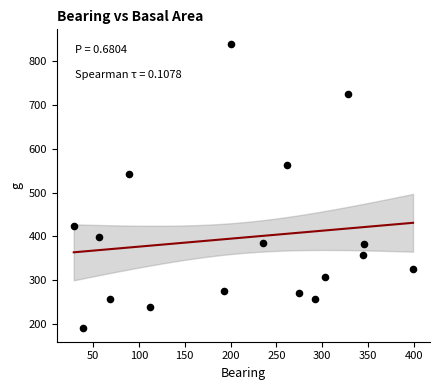

What is the range of X values (max minus min)?

370.0